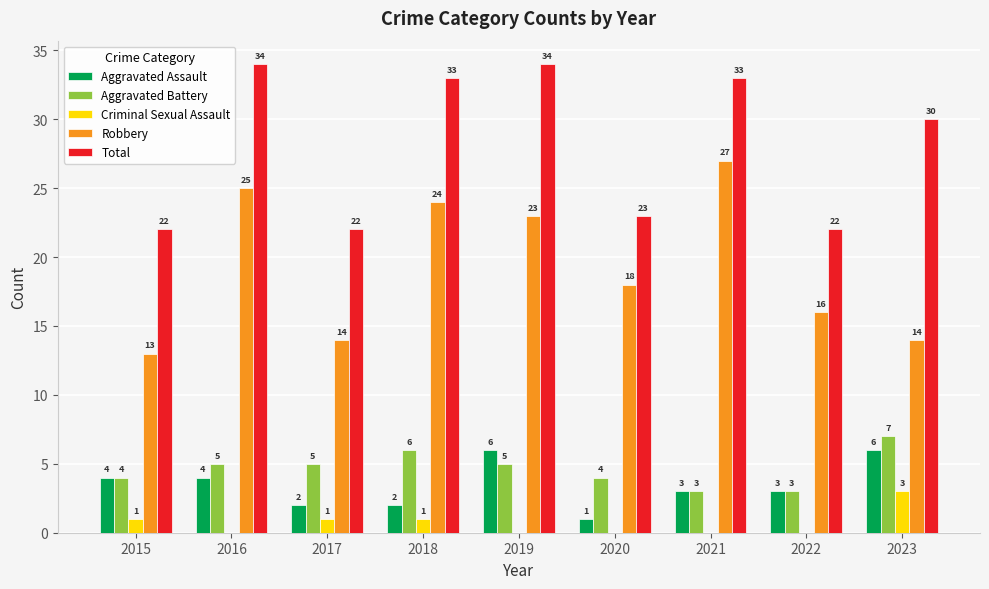

What is the total value across all series at 2018?

66